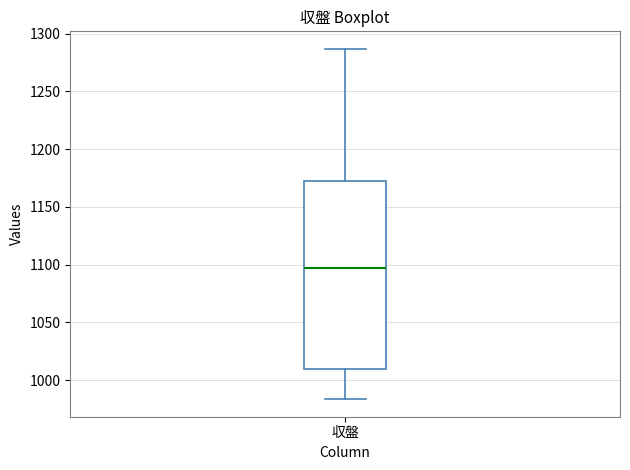

Where does the lower whisker of the box for 収盤 end on the y-axis? The values are not printed on the chart, so give them approximately, as read against the axis.

985